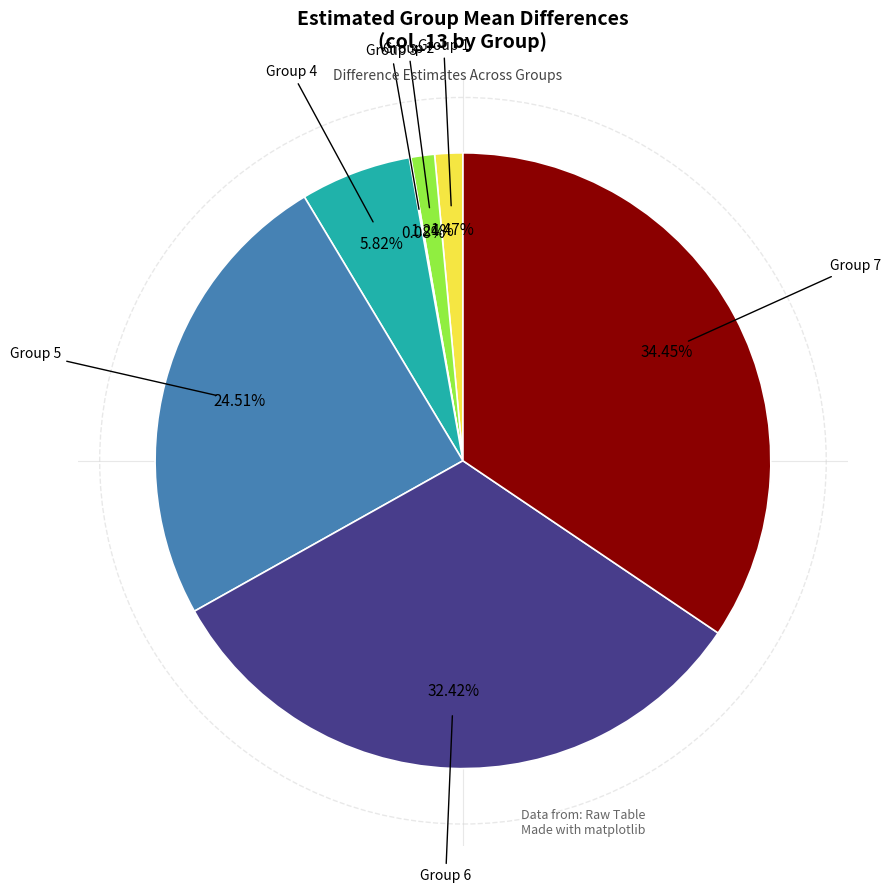

Is there a majority slice in this chart?

No